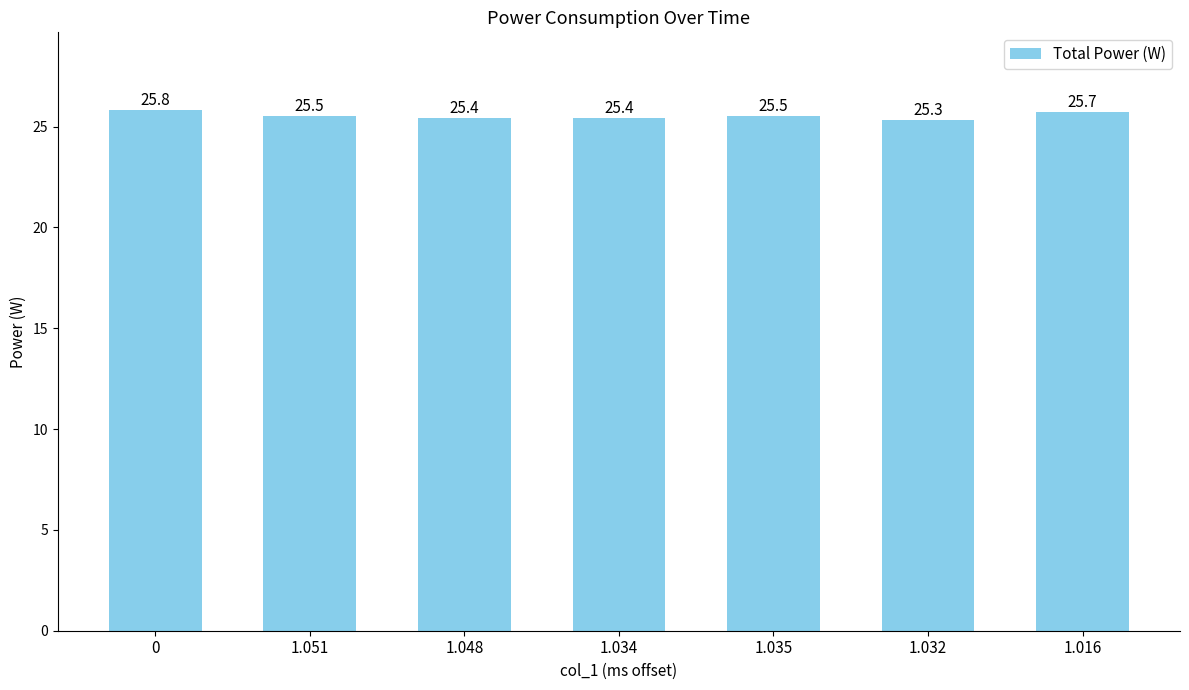

What is the sum of the values at 0 and 1.034?

51.2